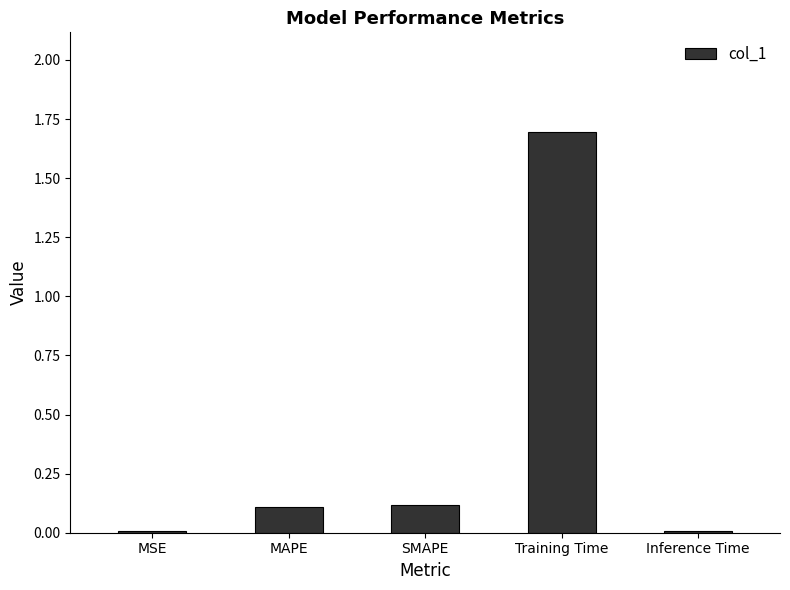

Which has a higher value, SMAPE or Inference Time?

SMAPE